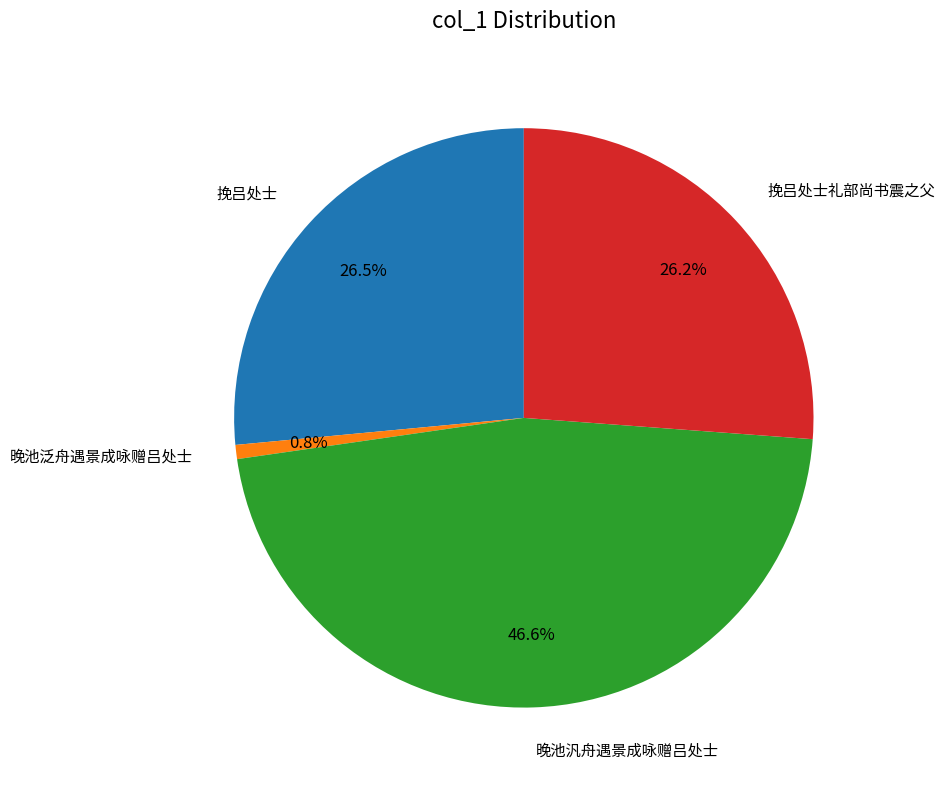

Is there a majority slice in this chart?

No